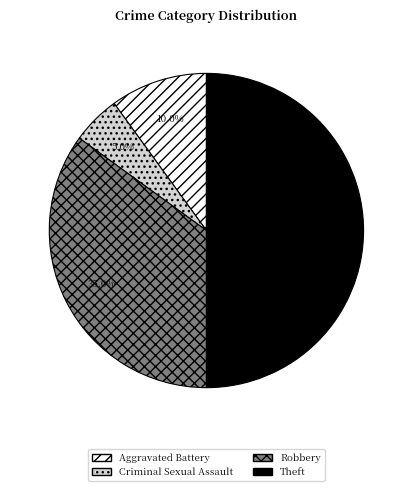

What is the largest slice in the pie chart?

Theft